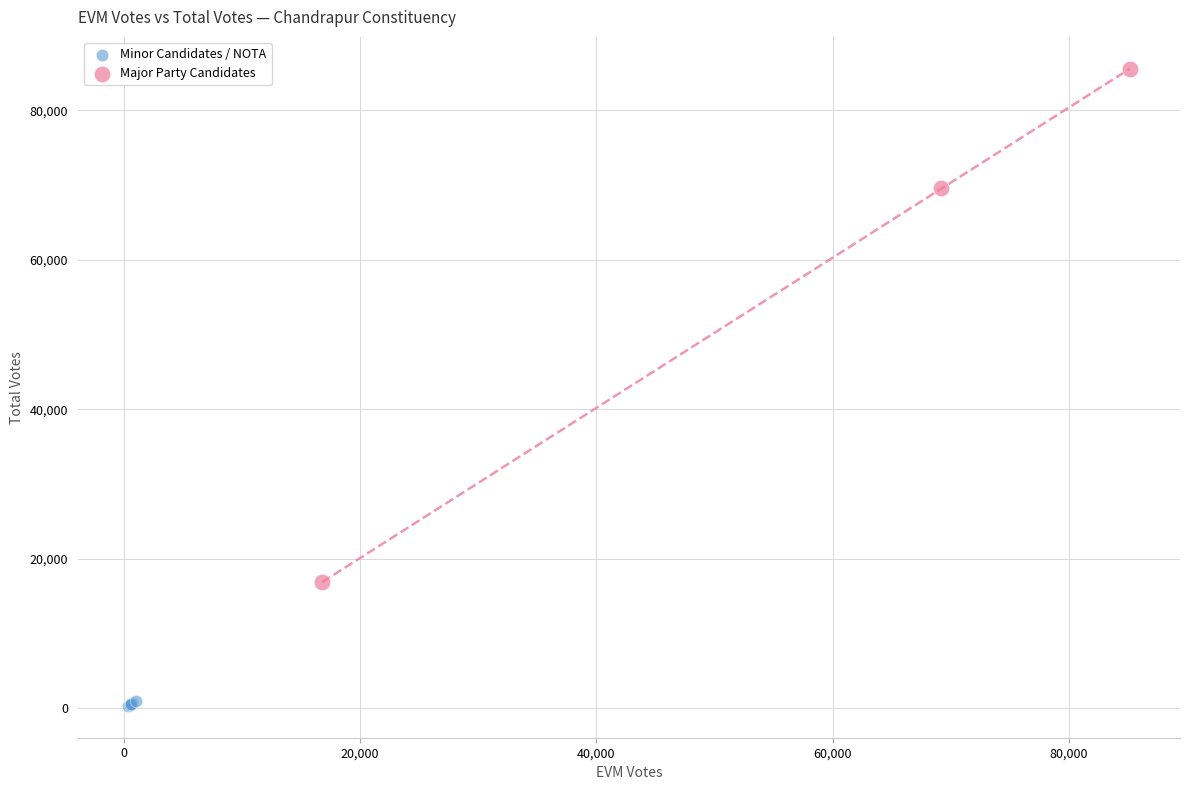

Which series has the widest spread of Y values?

Major Party Candidates